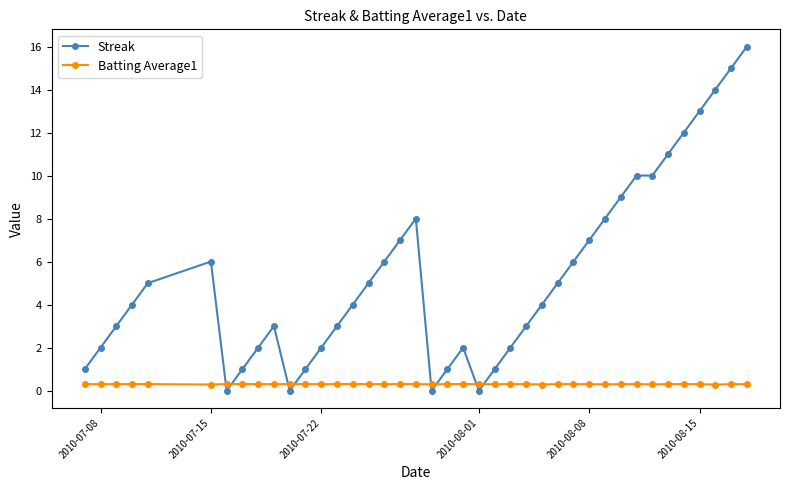

What is the value of the Streak point at the 29th from the left?

6.0